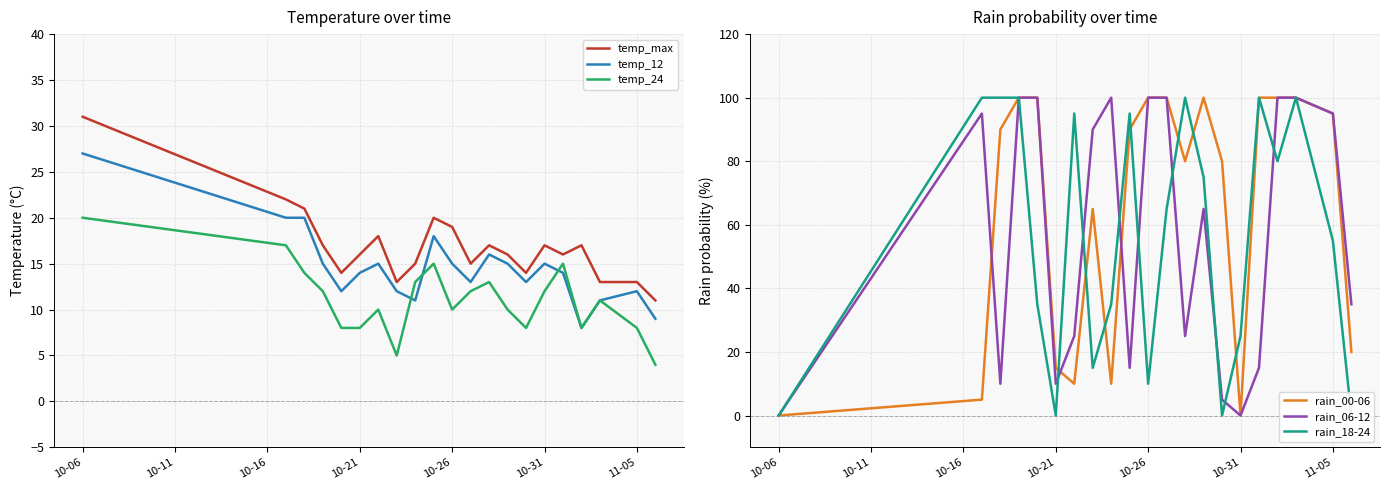

True or false: temp_max and temp_12 cross at least once.

False